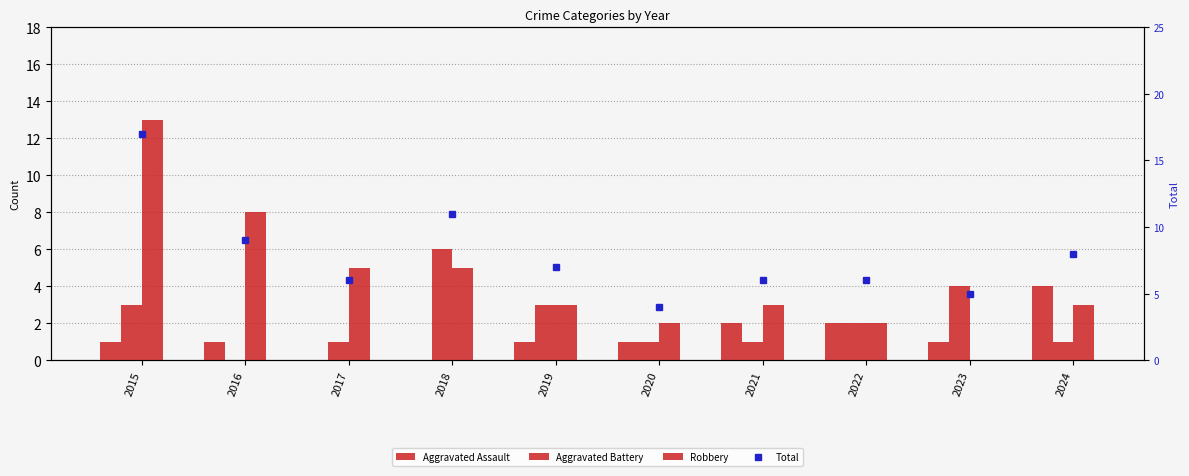

What is the average value of the Aggravated Assault series?

1